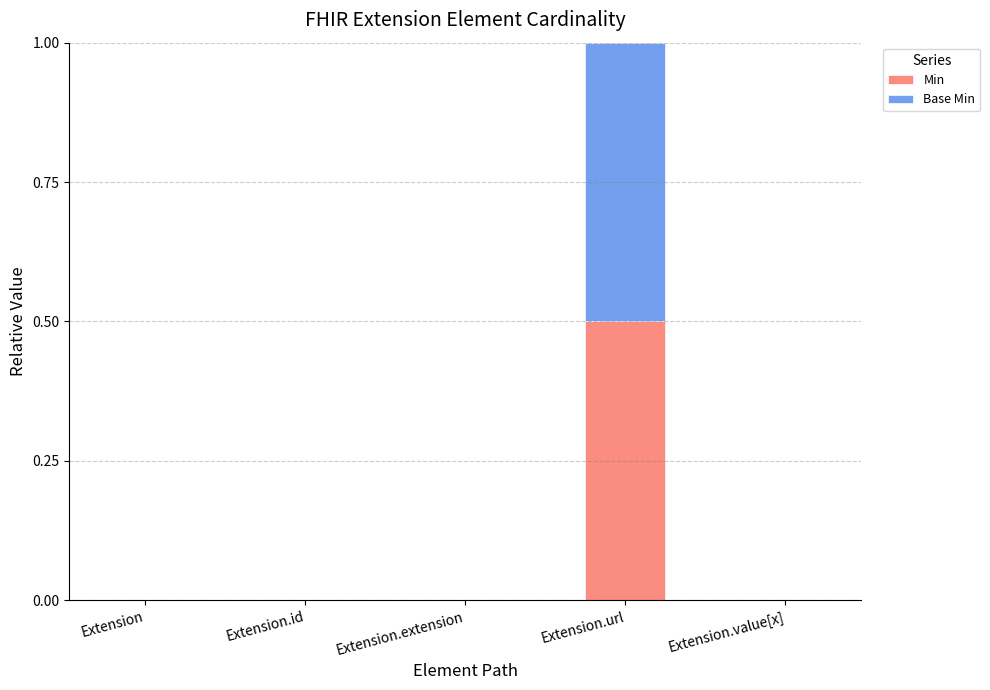

True or false: Min has a value of 0.0 at Extension.

True